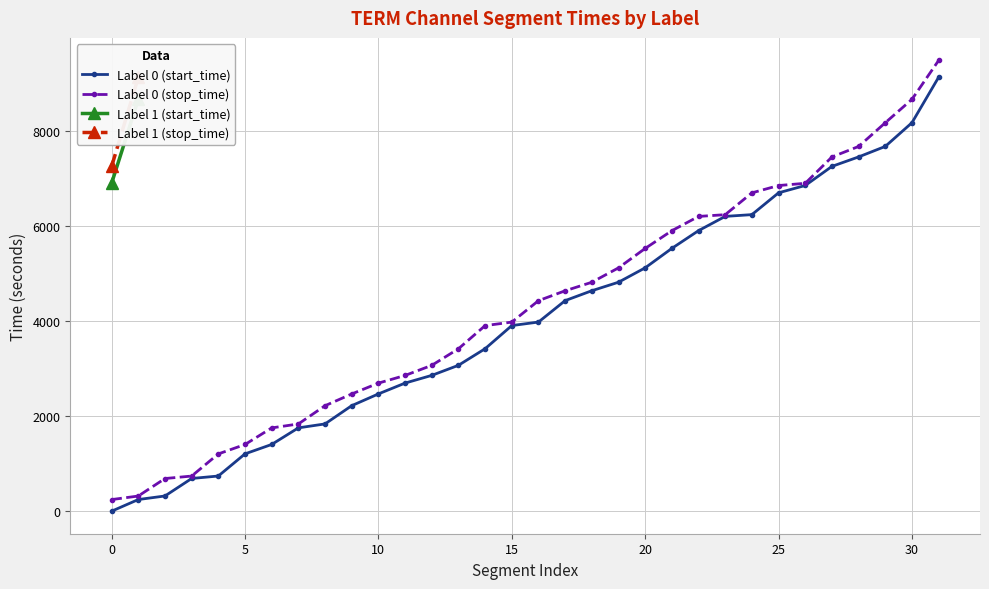

Is it true that Label 0 (start_time) equals 3519 at 5530?

False